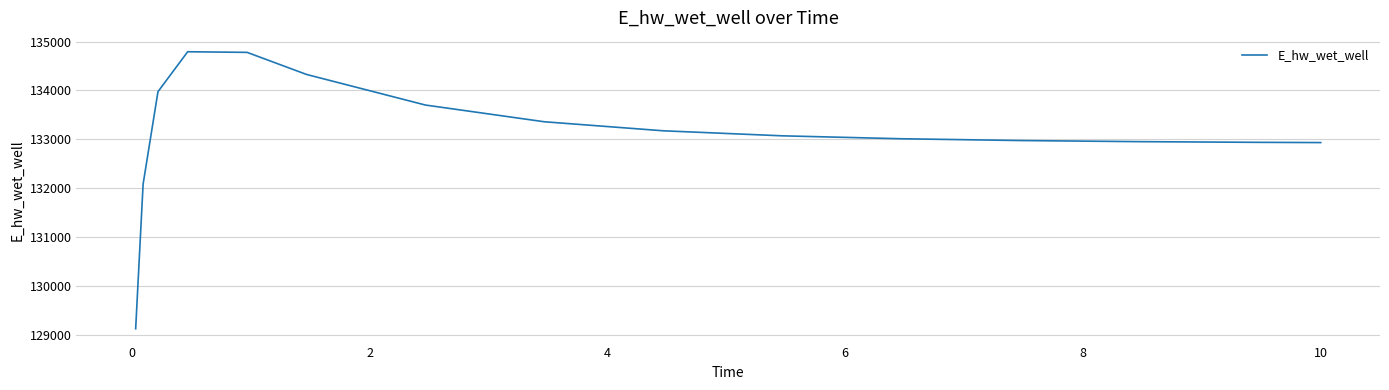

What is the difference between the maximum and minimum values?

5660.1